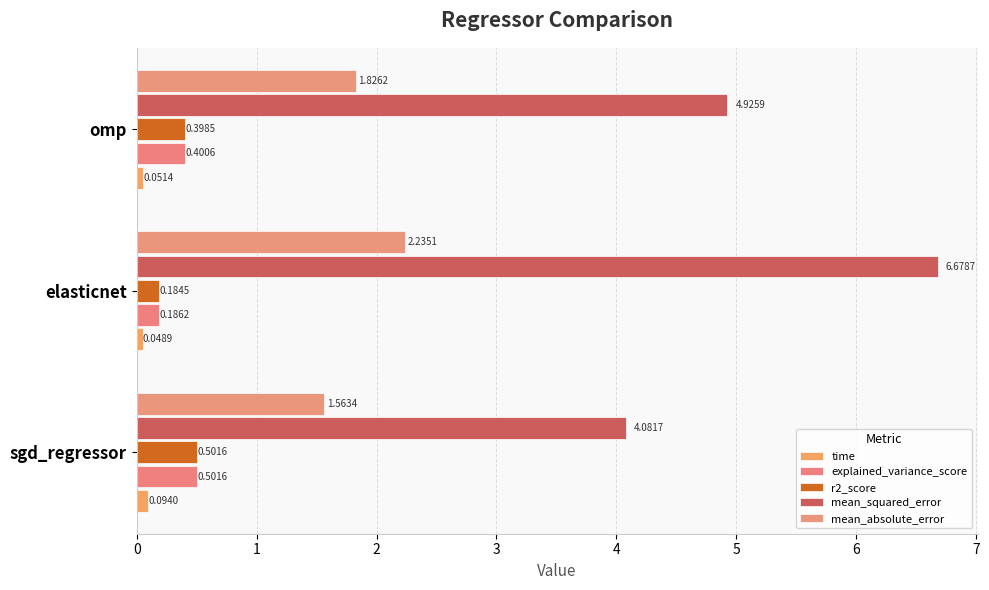

How many categories are shown in the chart?

3